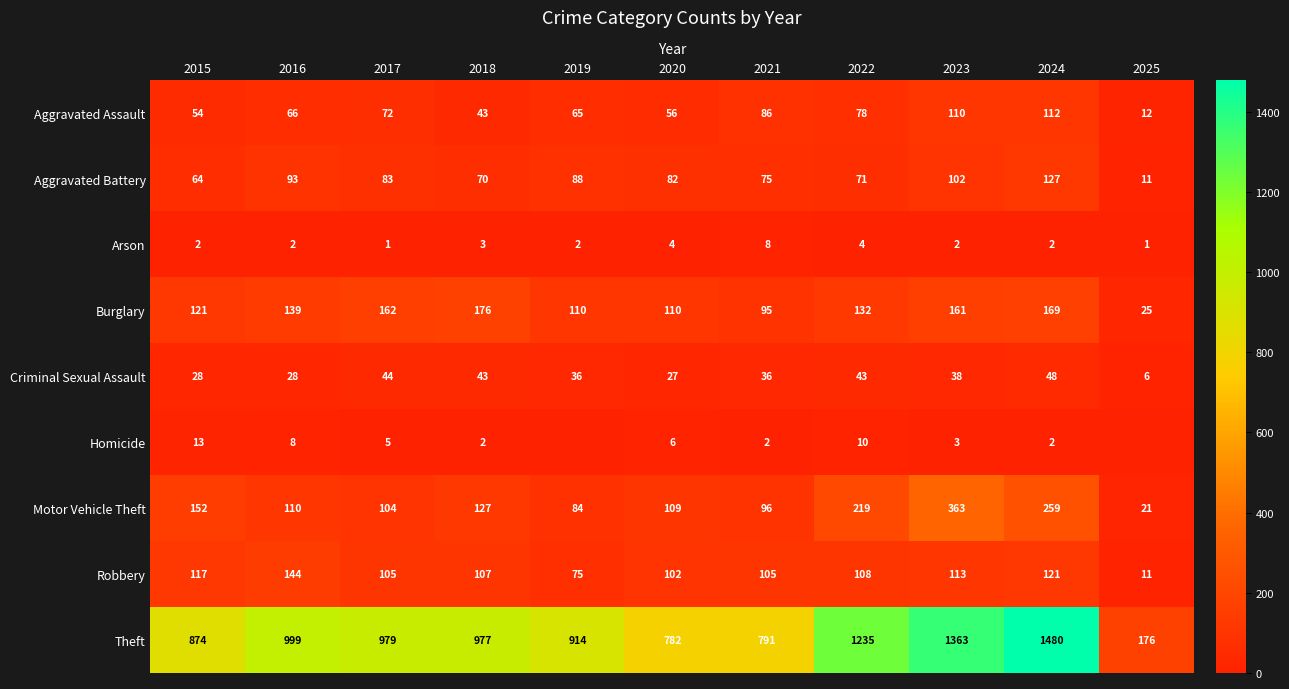

Between 2015 and 2020, which is larger?

2020